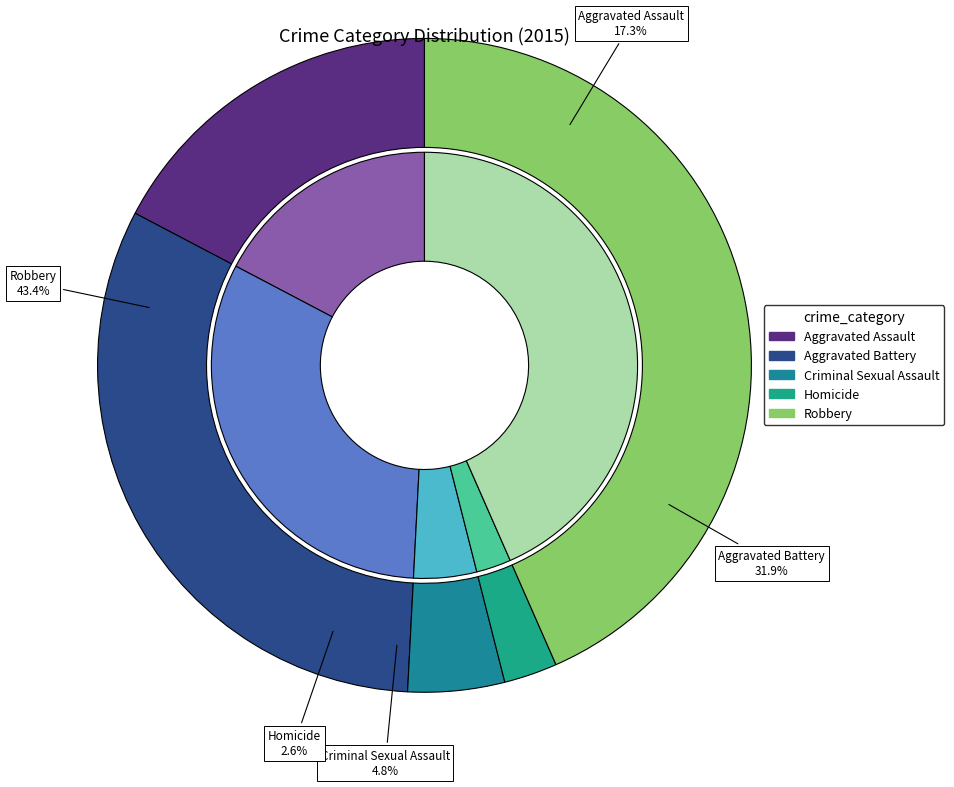

What percentage do Criminal Sexual Assault and Aggravated Battery together represent?

36.7%